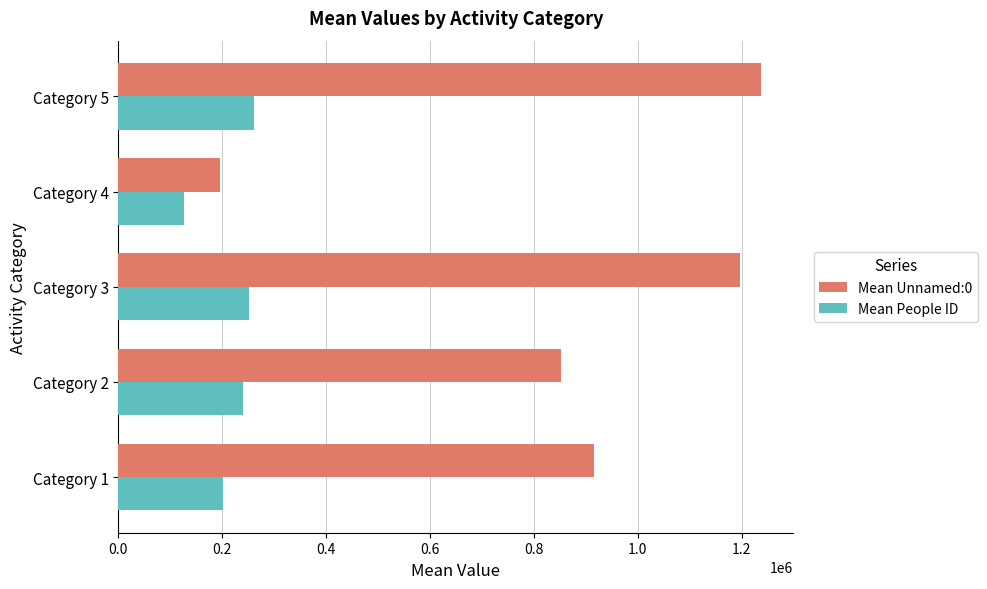

Which series has the widest spread of values?

Mean Unnamed:0